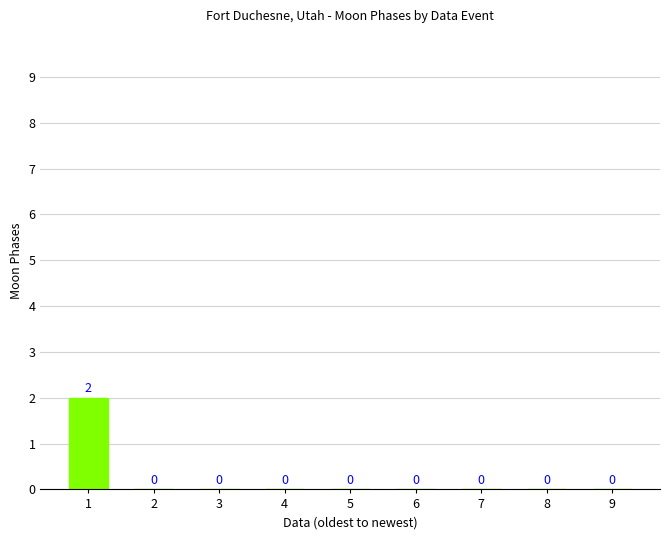

What is the change in value from 1 to 9?

-2